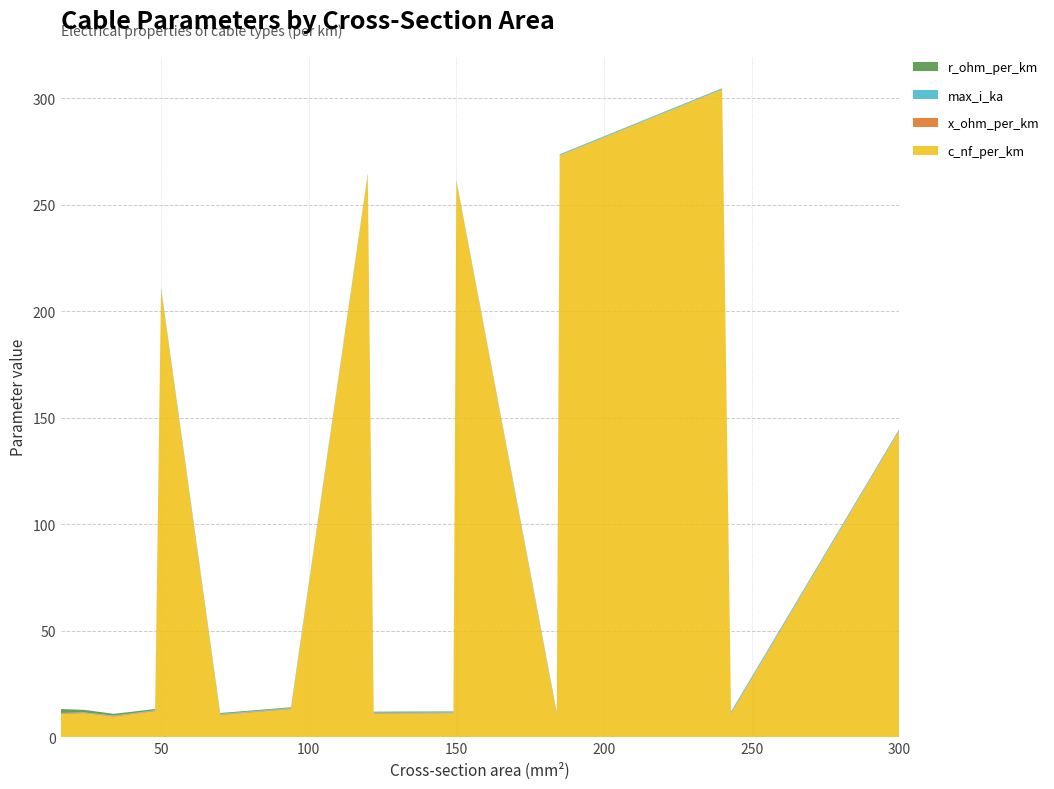

Reading left to right, extract all data points from this chart.

c_nf_per_km: 16=11.0	24=11.2	34=9.7	48=12.2	50=210.0	70=10.4	94=13.2	120=264.0	122=11.1	149=11.2	150=261.0	184=10.8	185=273.0	240=304.0	243=11.0	300=144.0
x_ohm_per_km: 16=0.3	24=0.3	34=0.4	48=0.3	50=0.1	70=0.3	94=0.3	120=0.1	122=0.3	149=0.3	150=0.1	184=0.3	185=0.1	240=0.1	243=0.3	300=0.1
max_i_ka: 16=0.1	24=0.1	34=0.2	48=0.2	50=0.1	70=0.3	94=0.3	120=0.2	122=0.4	149=0.5	150=0.3	184=0.5	185=0.4	240=0.4	243=0.6	300=0.6
r_ohm_per_km: 16=1.9	24=1.2	34=0.8	48=0.6	50=0.6	70=0.4	94=0.3	120=0.2	122=0.2	149=0.2	150=0.2	184=0.2	185=0.2	240=0.1	243=0.1	300=0.1